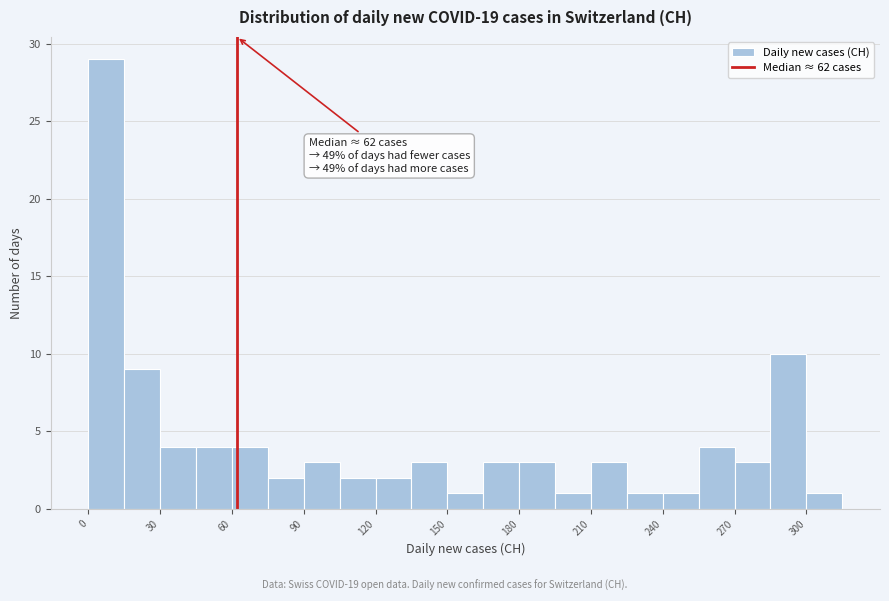

Read against the x-axis, roughly where is the centre of the tallest bar?

10